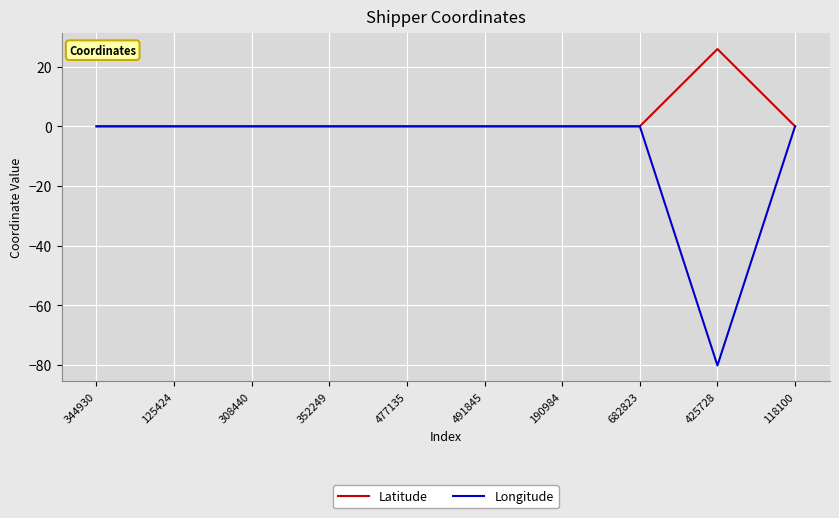

How many lines are shown in the chart?

2